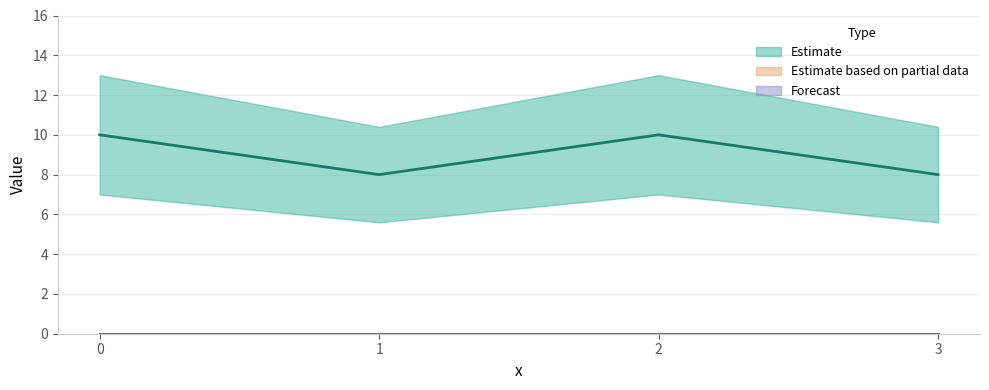

True or false: col_1 has more than 2 points higher than both neighbors.

False